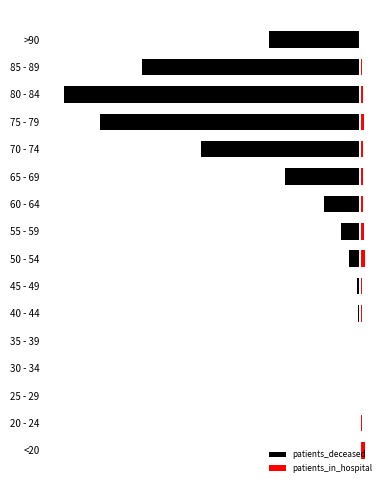

Reading left to right, what are all the values shown in this chart?

patients_deceased: -6	-3	-2	-10	-11	-12	-25	-73	-128	-241	-502	-1056	-1724	-1960	-1446	-603
patients_in_hospital: 29	10	8	5	7	9	14	31	23	19	15	20	22	16	11	4